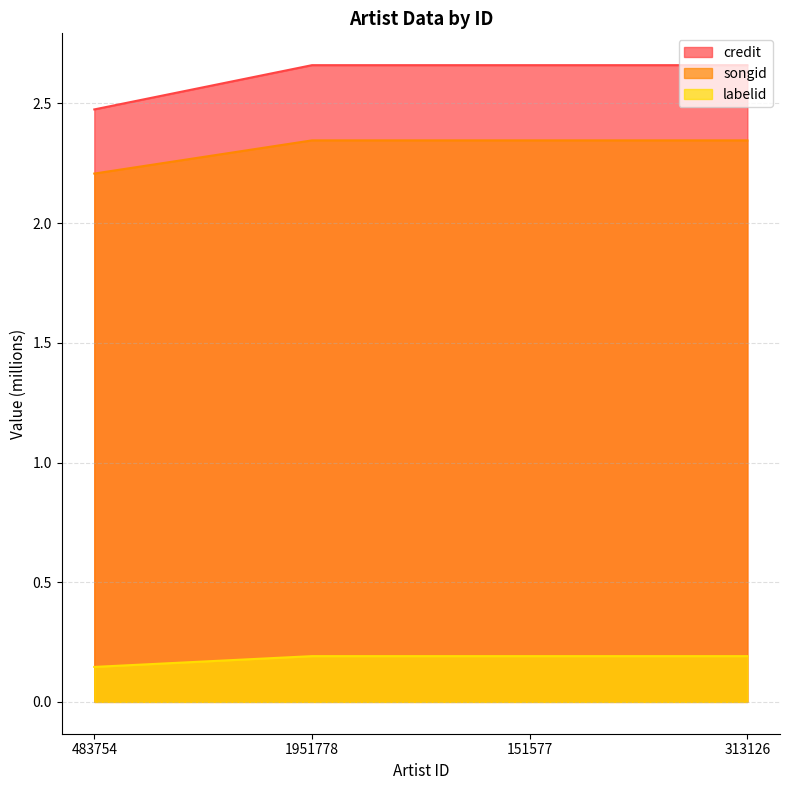

True or false: labelid has a value of 0.0 at 483754.

False